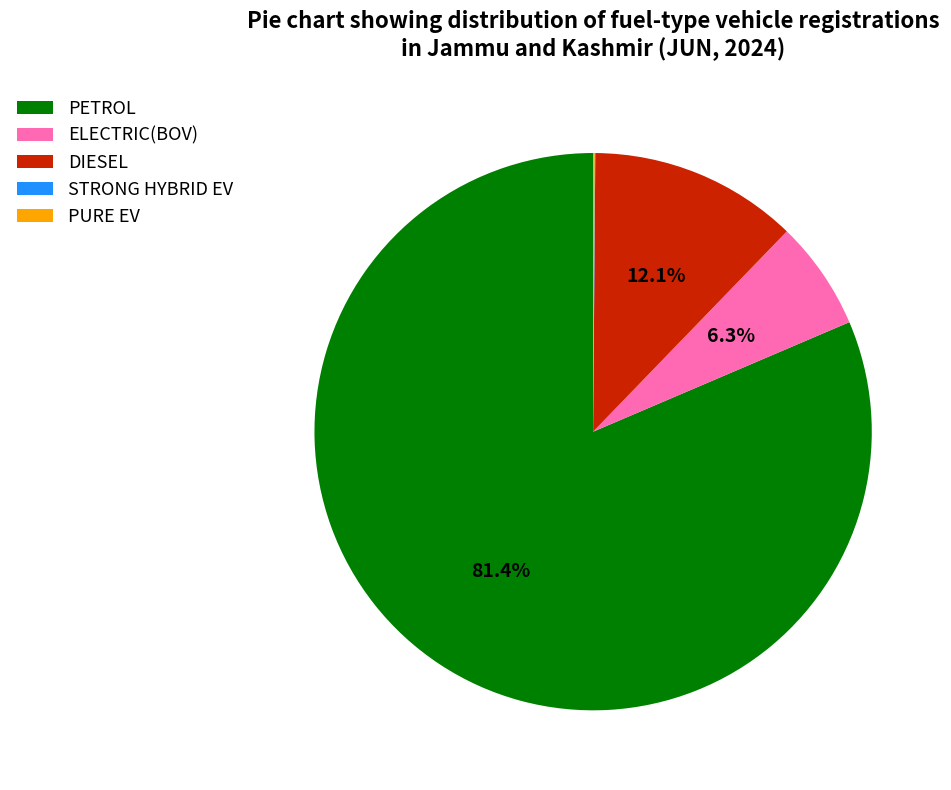

Which slice is the largest?

PETROL